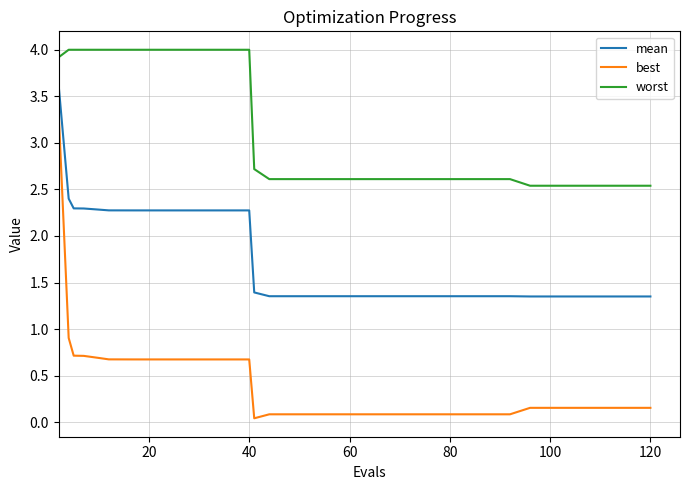

Which series has the largest total across all categories?

worst